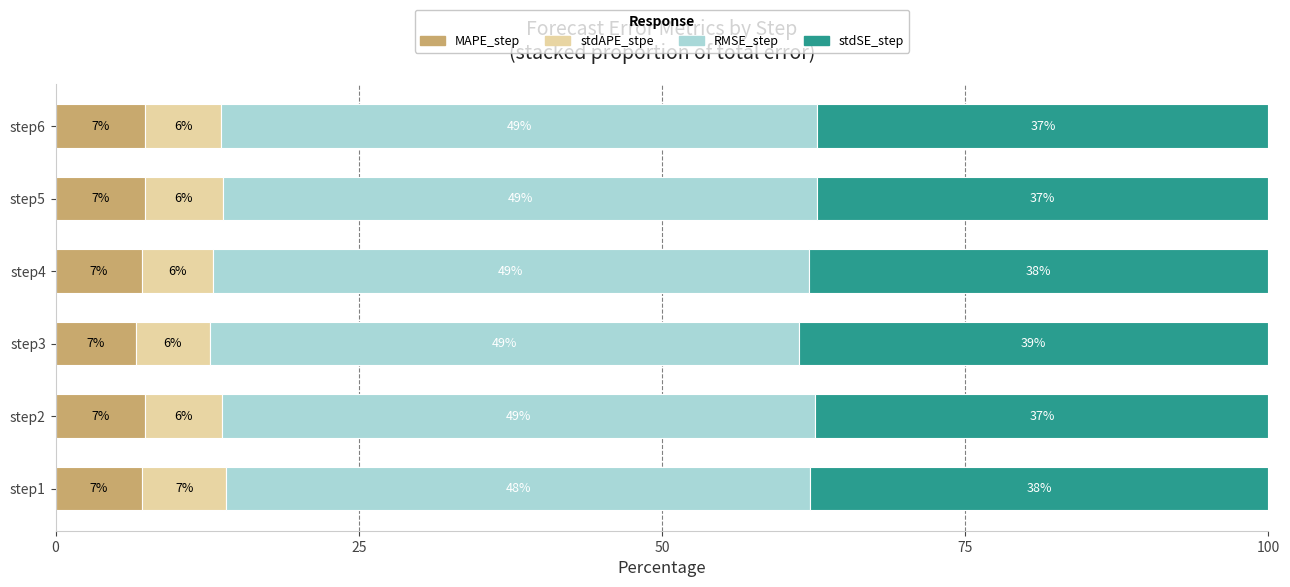

Which series has the largest range (max minus min)?

stdSE_step